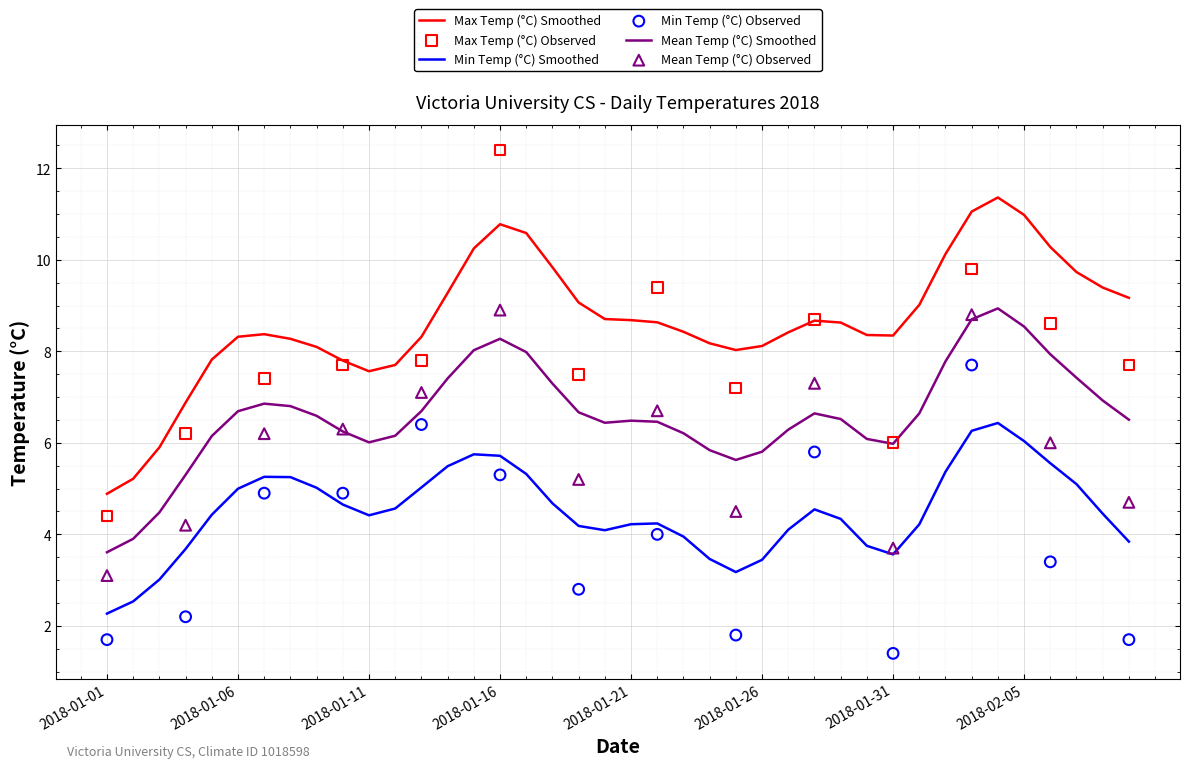

Which series contains the lowest Y value?

Min Temp (°C)